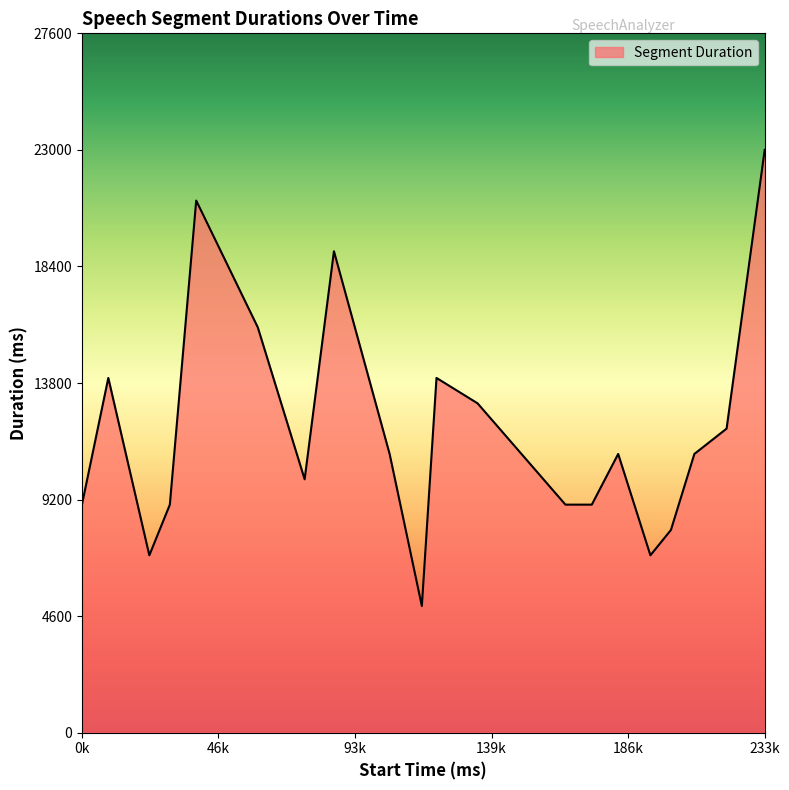

What is the greatest value displayed?

23000